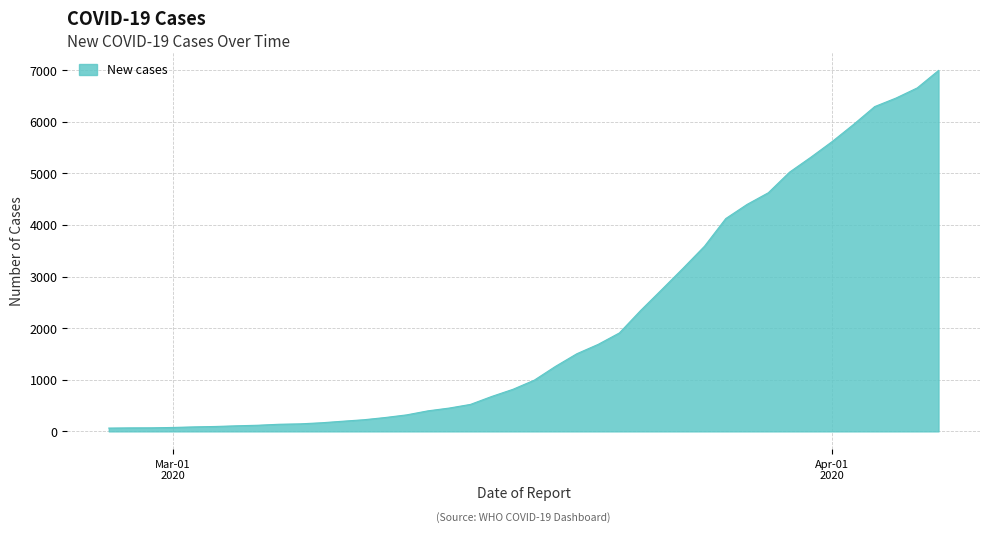

What is the greatest value displayed?

6995